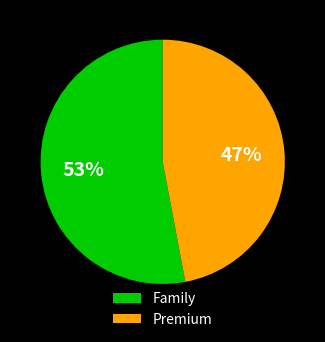

Do Family and Premium together represent more than half of the pie?

Yes